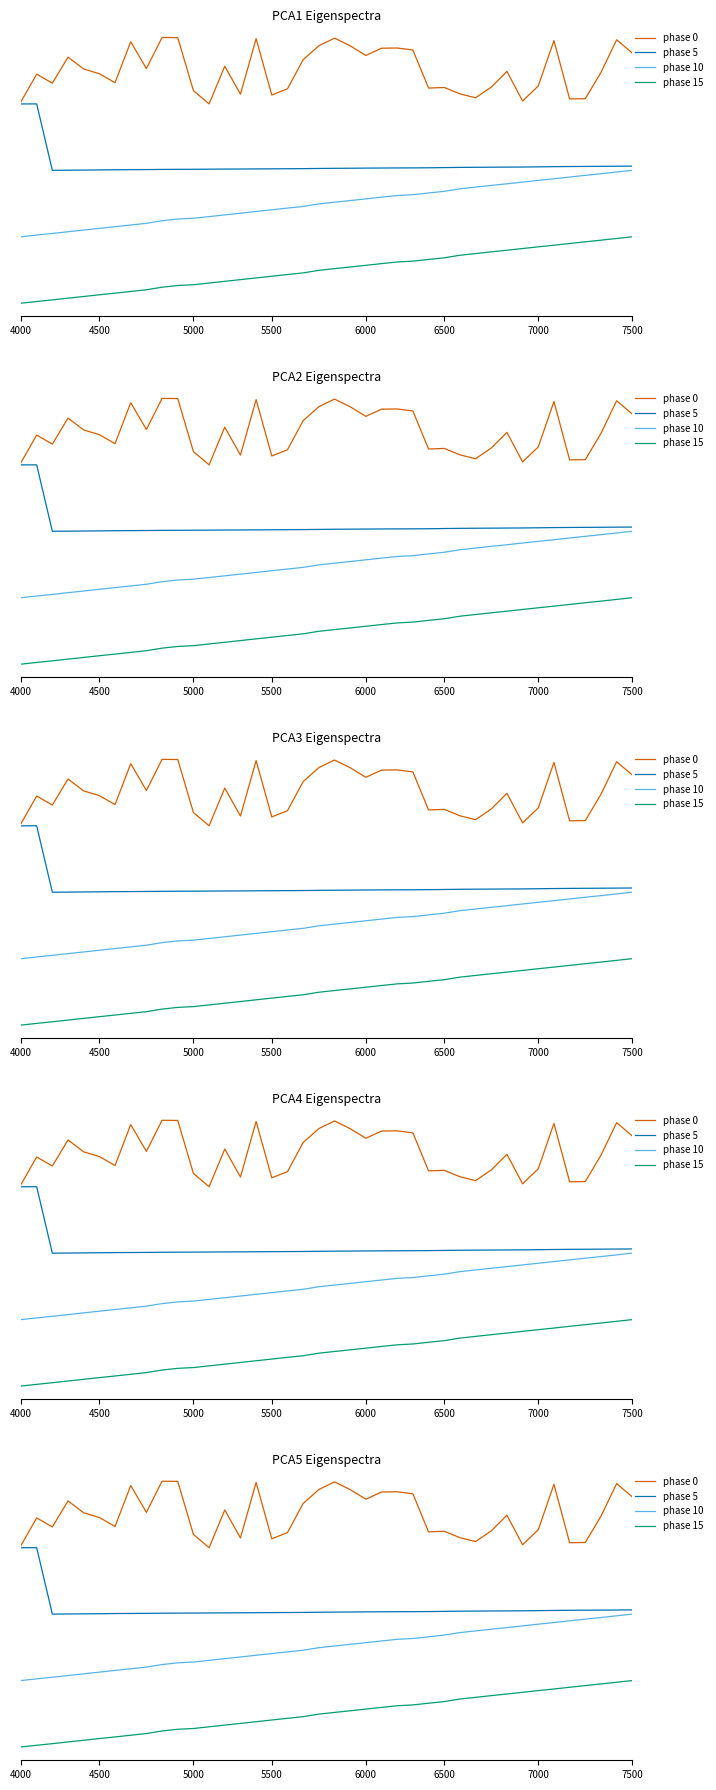

List the series in order of their overall mean, highest first.

phase 0, phase 5, phase 10, phase 15